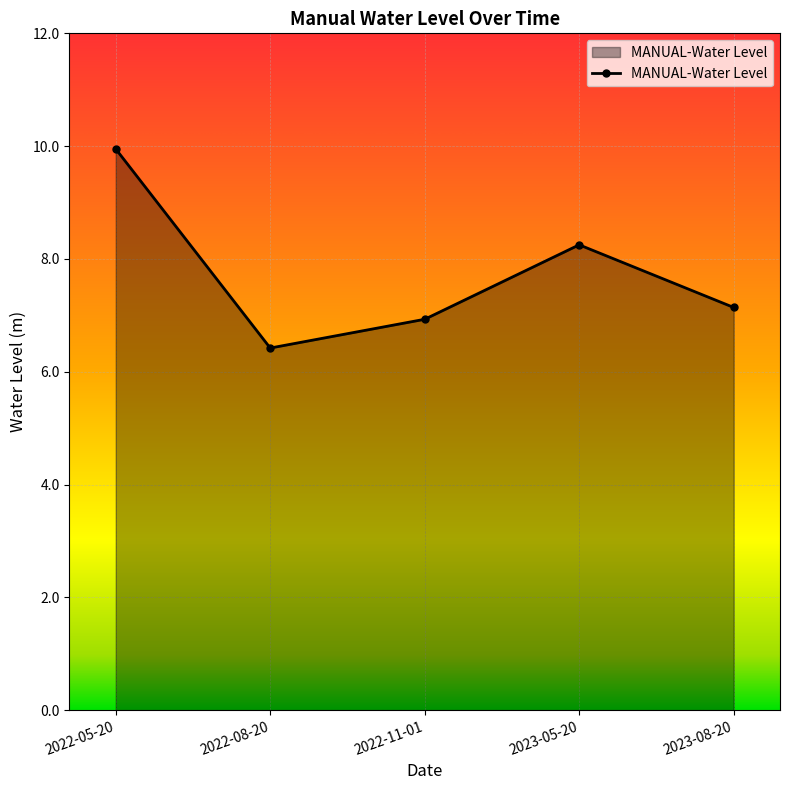

What is the smallest value displayed?

6.4